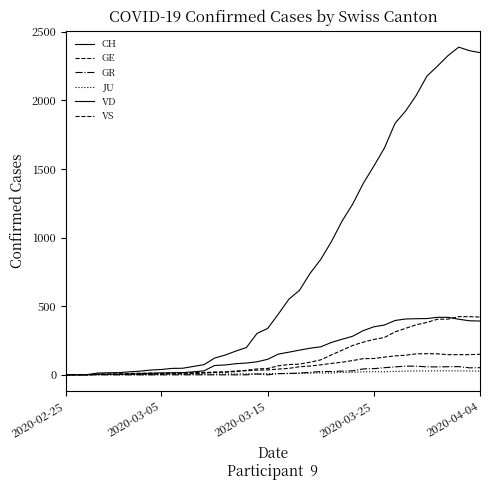

How many lines are shown in the chart?

6